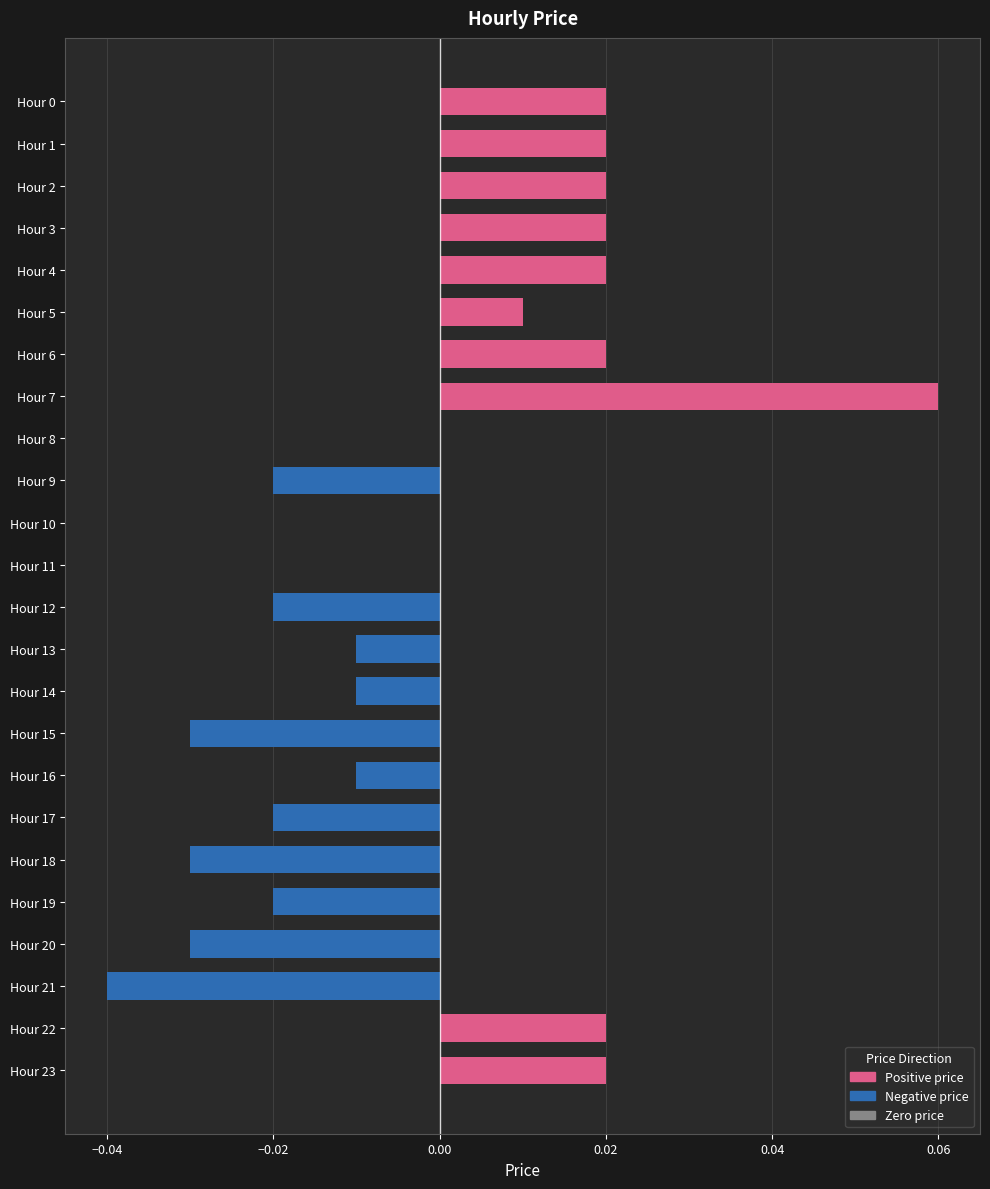

Is it true that the value at Hour 13 is -0.0?

True